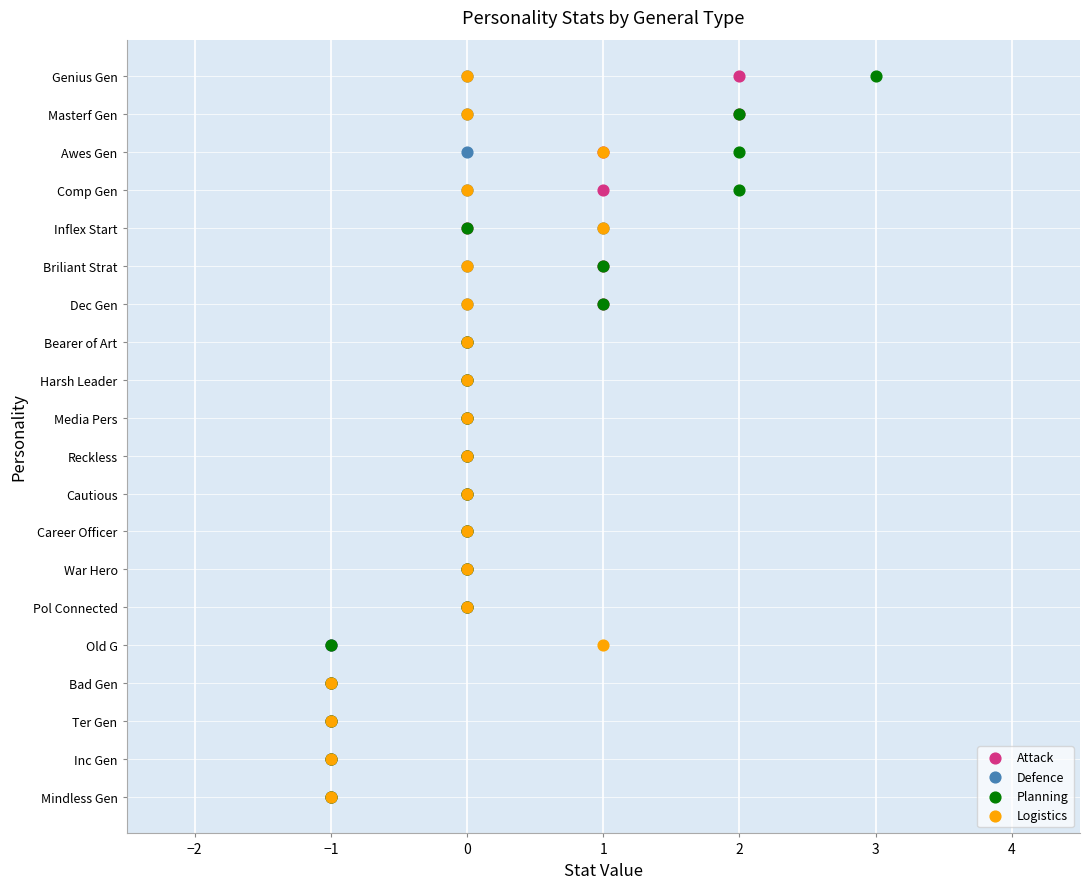

What are all the series names shown in the legend?

Attack, Defence, Planning, Logistics